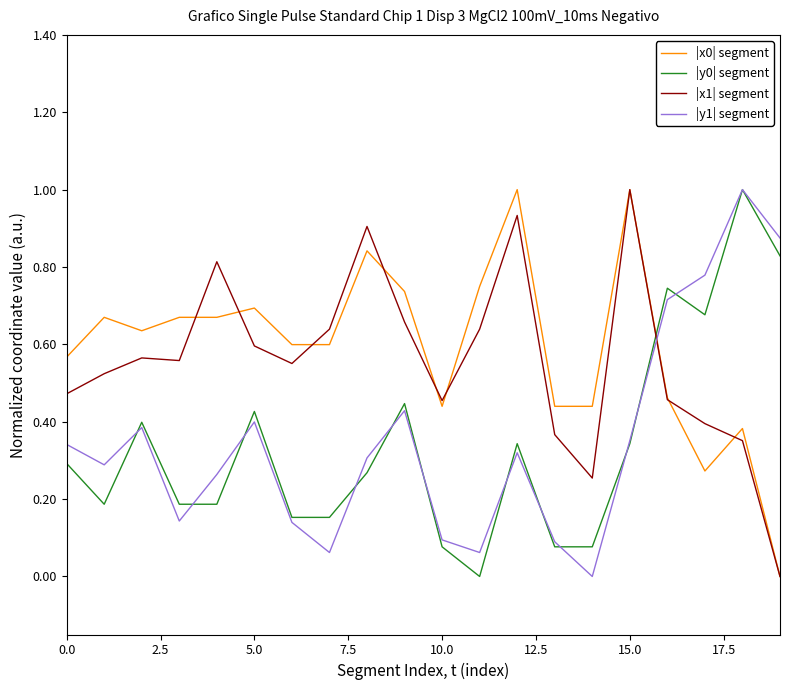

In |y1| segment, how many points are higher than both neighbors (excluding endpoints)?

5